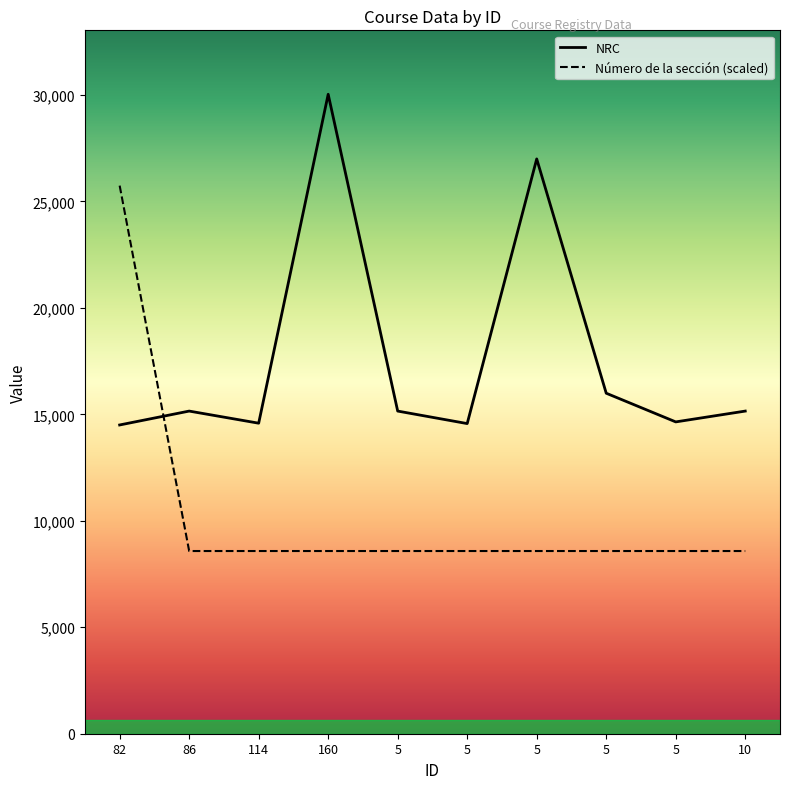

At which label is Número de la sección (scaled) closest to 17160?

82